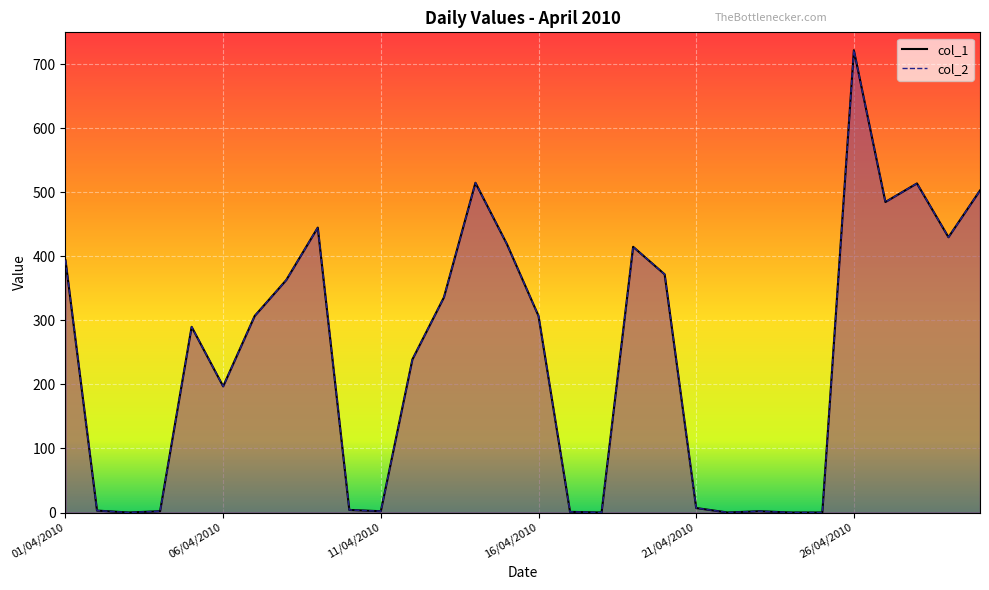

How many lines are shown in the chart?

2